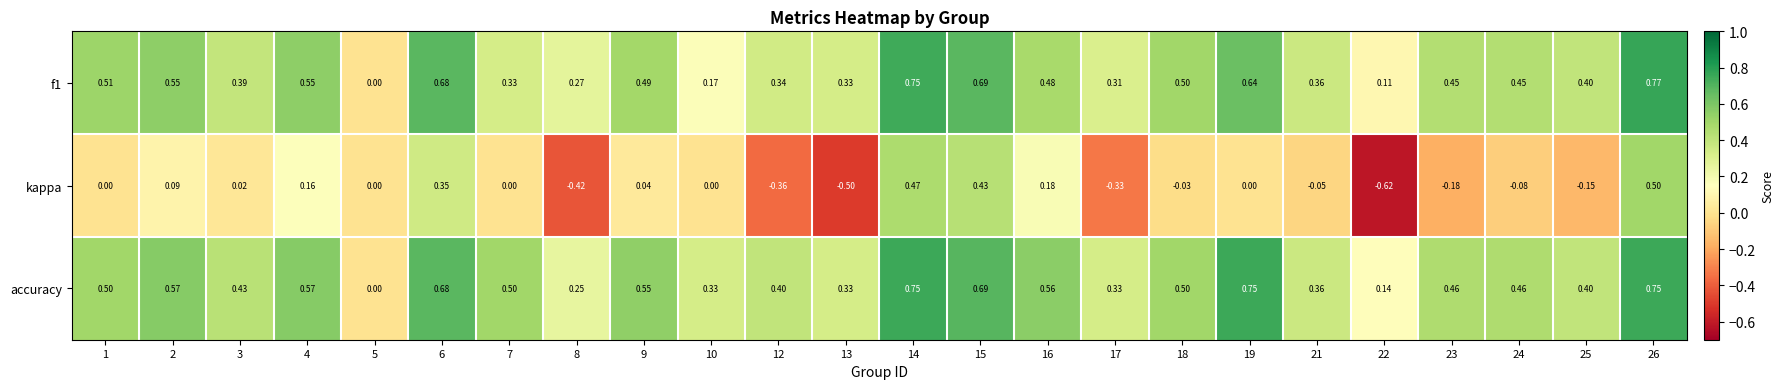

Which series changed the most between 3 and 23?

kappa